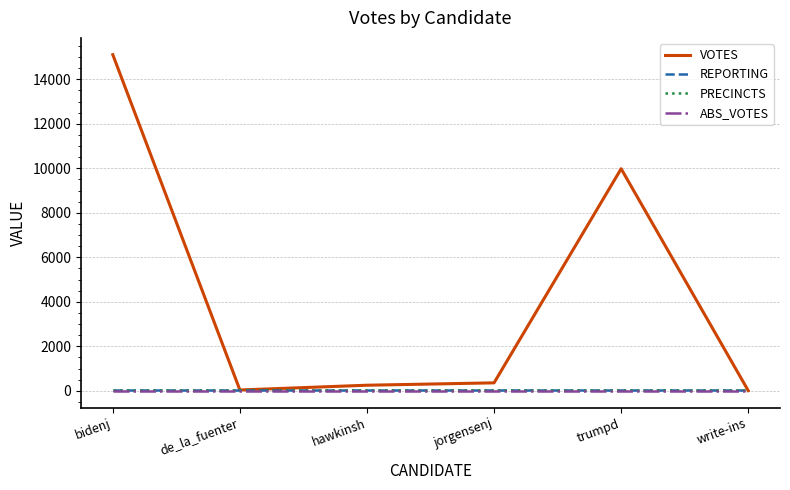

At which category is the sum across all series the highest?

bidenj